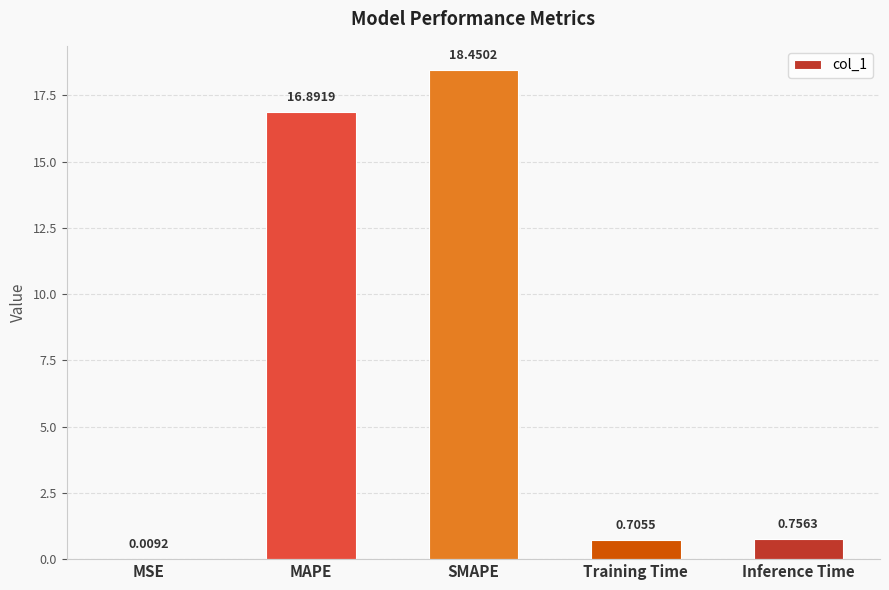

What is the change in value from SMAPE to Training Time?

-17.7